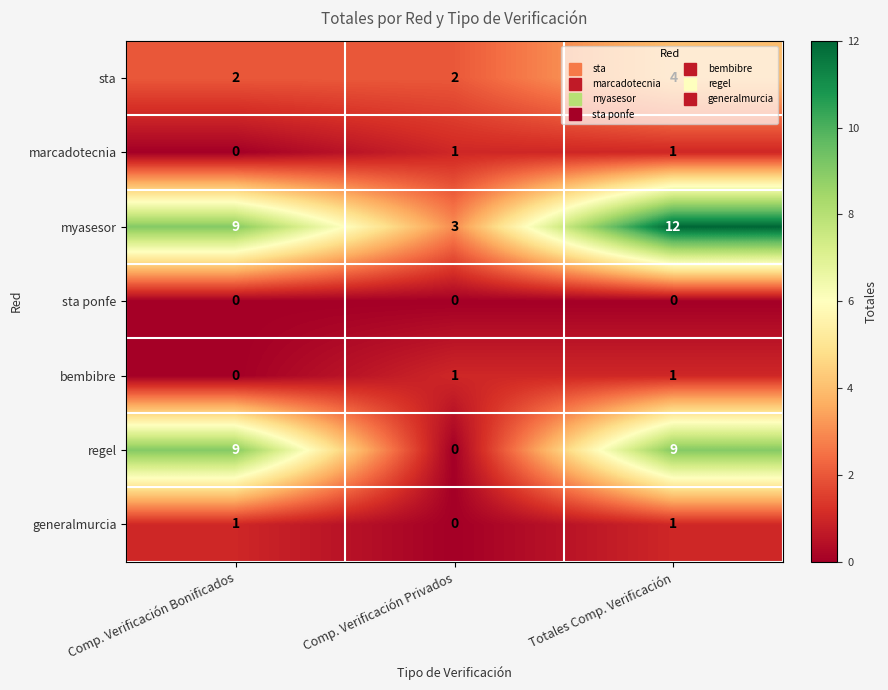

Which category has the lowest value in the marcadotecnia series?

Comp. Verificación Bonificados